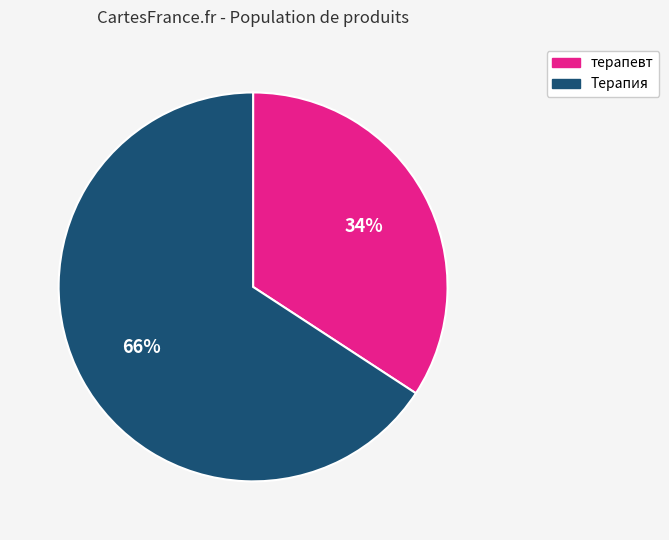

Which category has the biggest portion of the pie?

Терапия